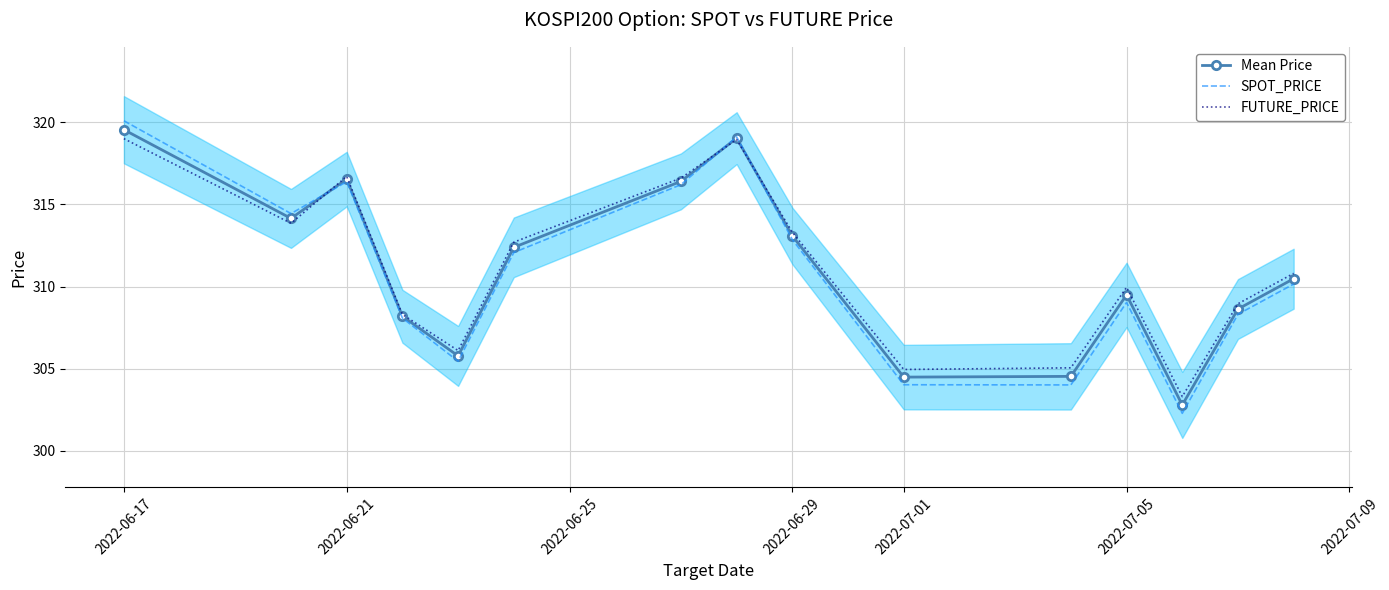

What is the highest value of the SPOT_PRICE series?

320.1